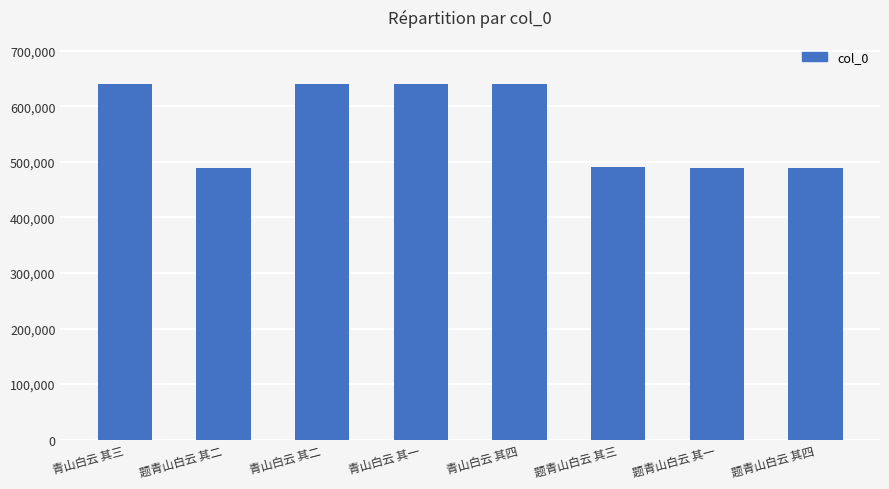

What is the sum of the values at 青山白云 其一 and 青山白云 其三?

1279872